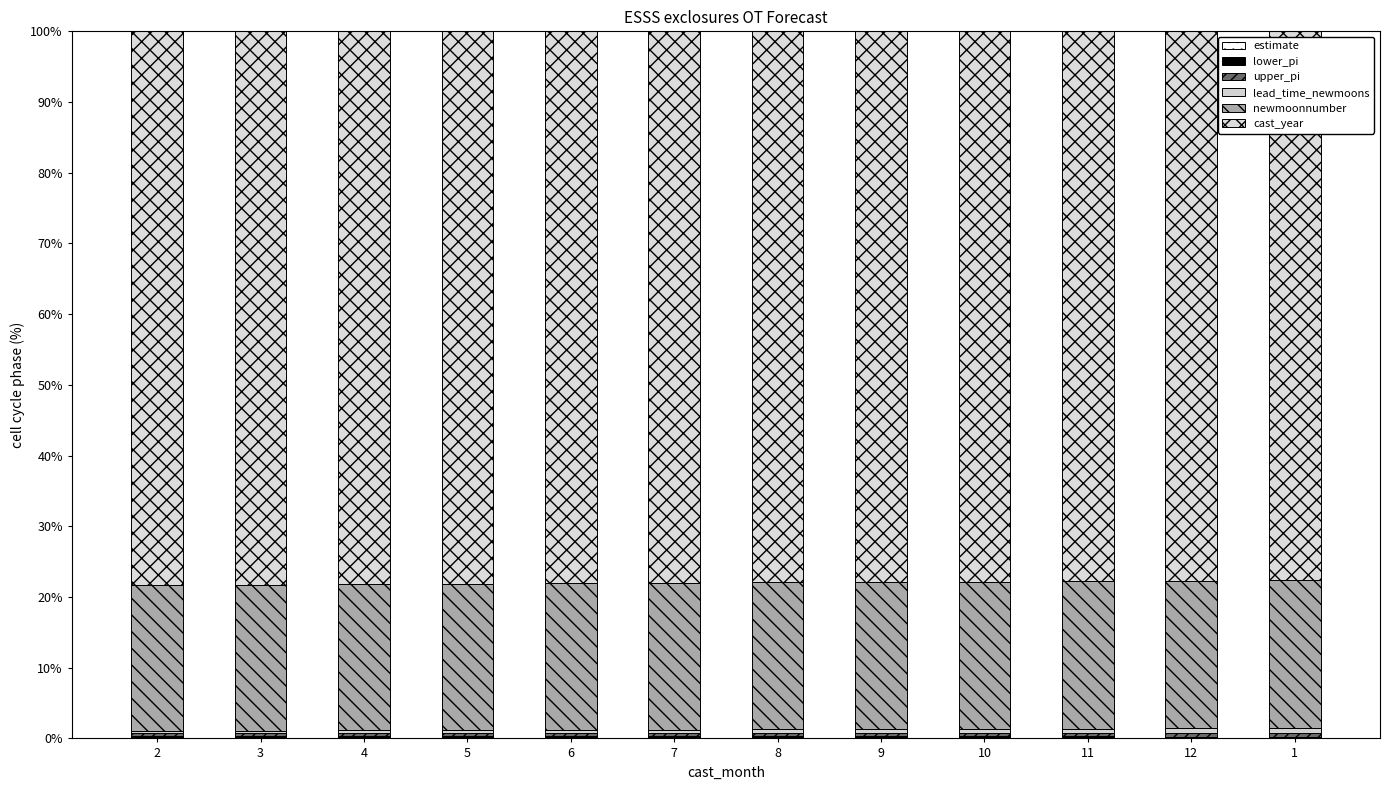

What is the difference between the second highest and second lowest values in the lower_pi series?

0.1